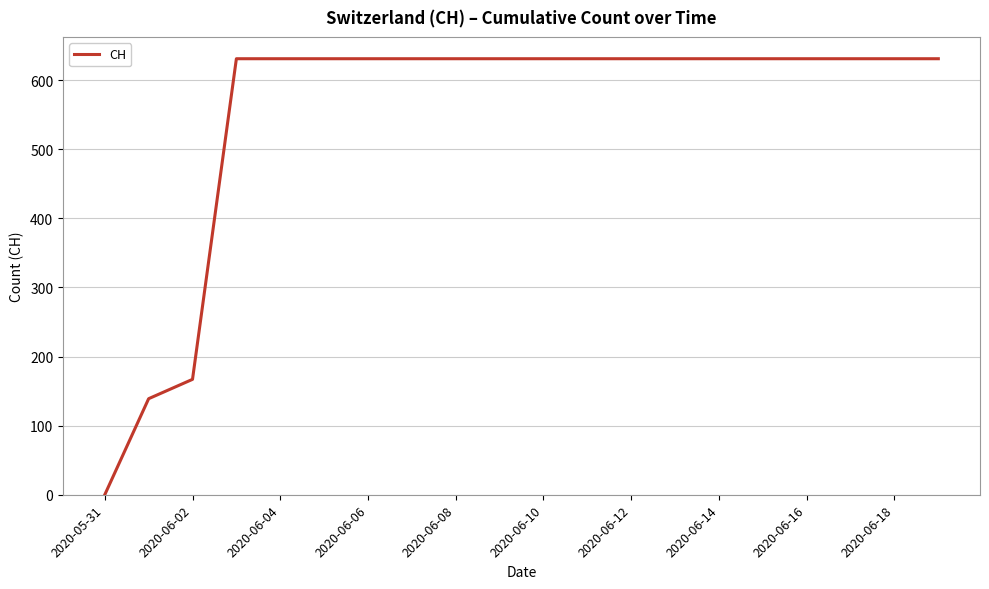

What is the difference between the maximum and minimum values?

631